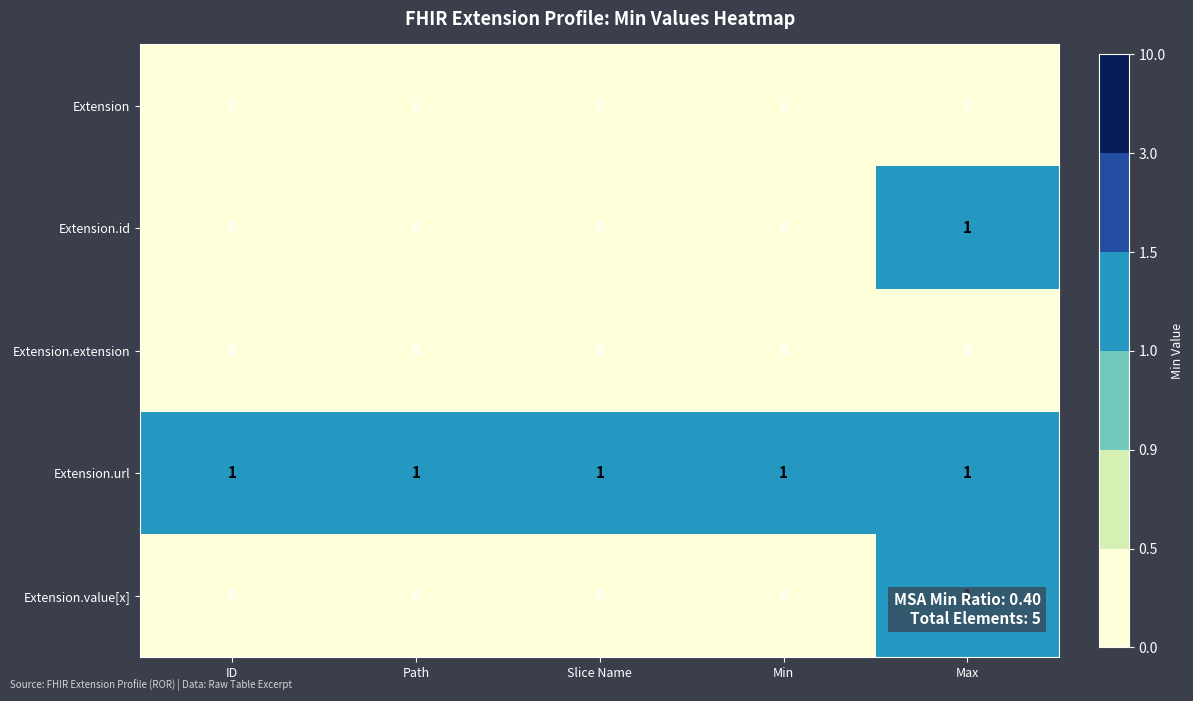

How many Extension.value[x] values are between 0 and 1?

5